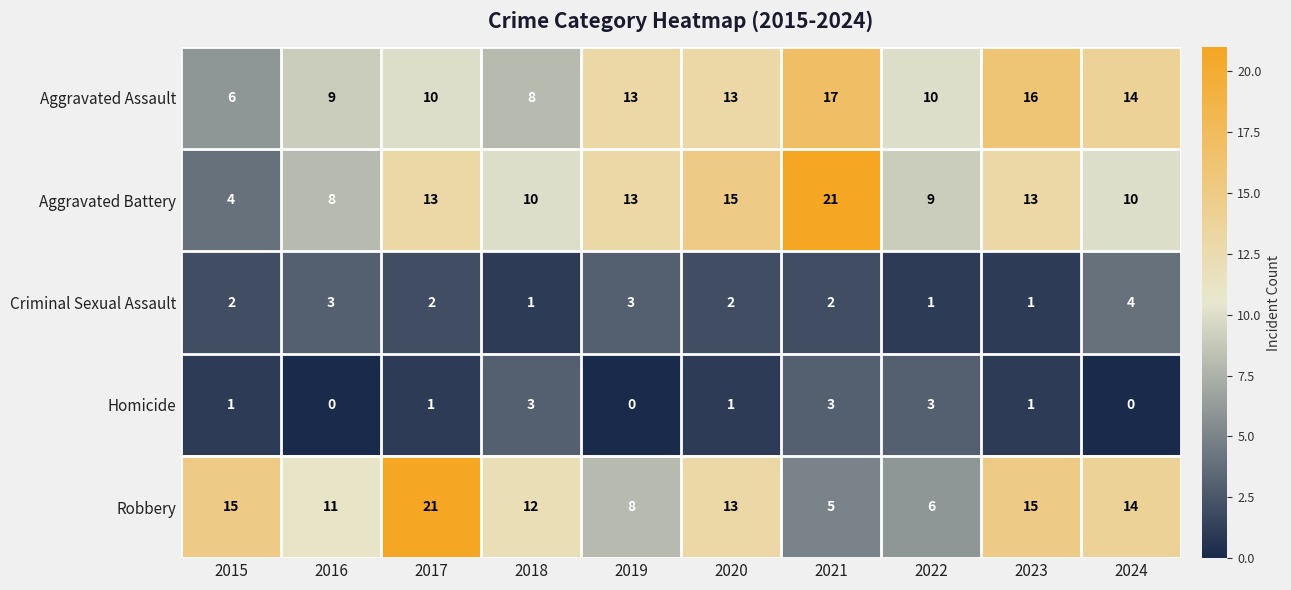

True or false: Aggravated Battery has a value of 21 at 2021.

True